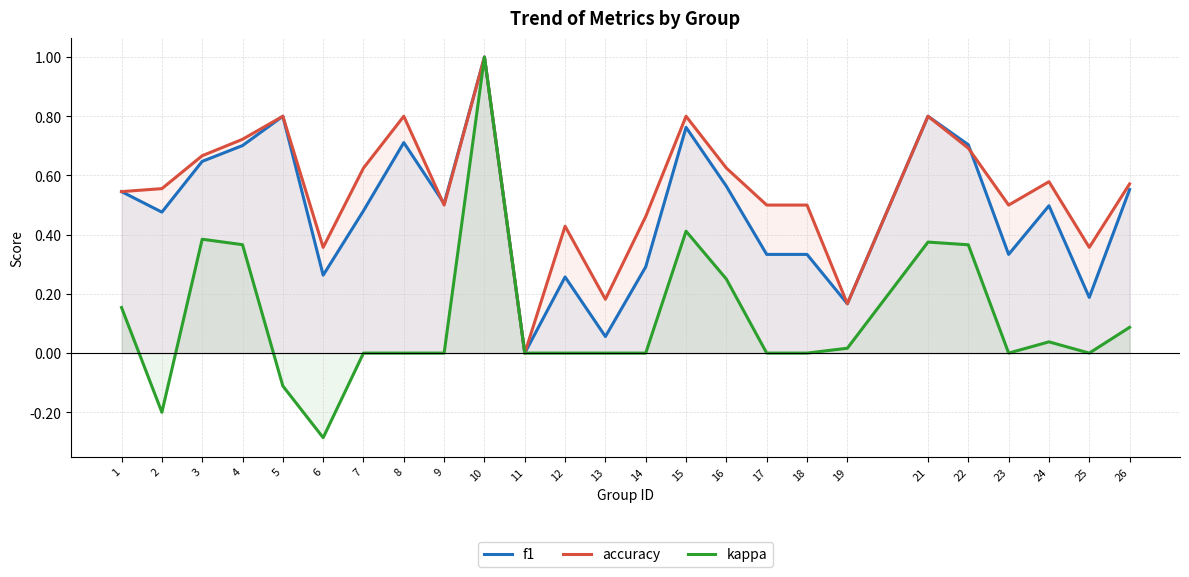

Is the value of accuracy at 1 greater than the value of f1 at 22?

No